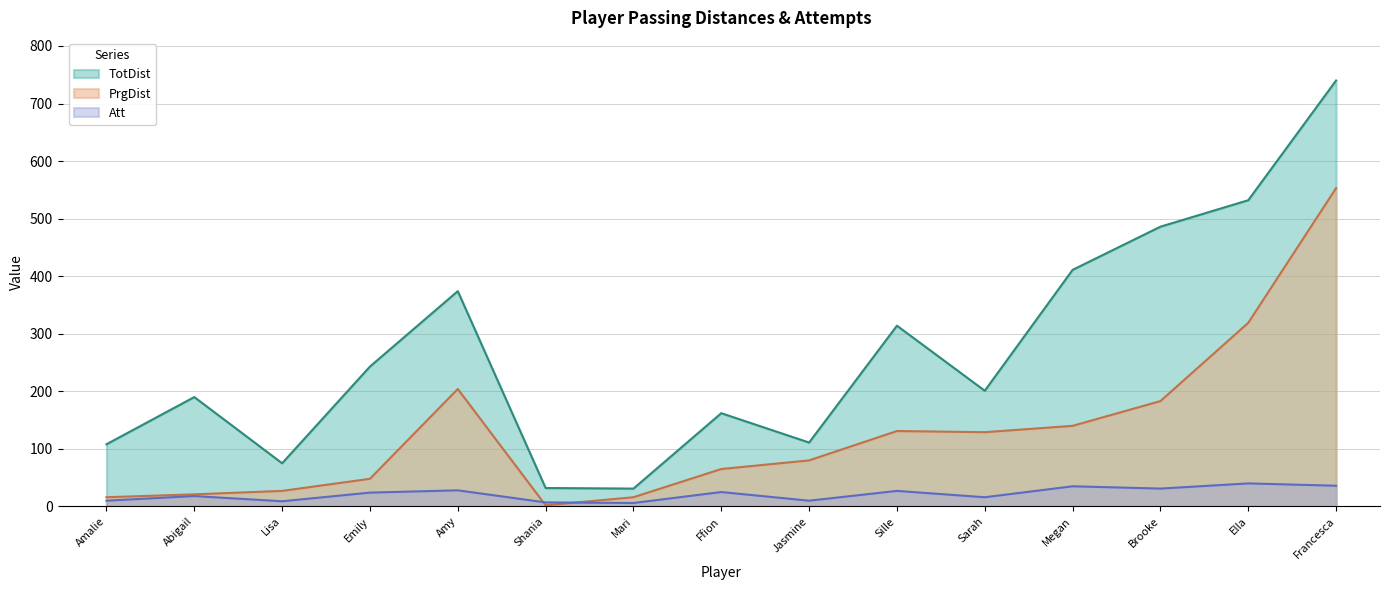

Is it true that TotDist equals 243 at Emily?

True